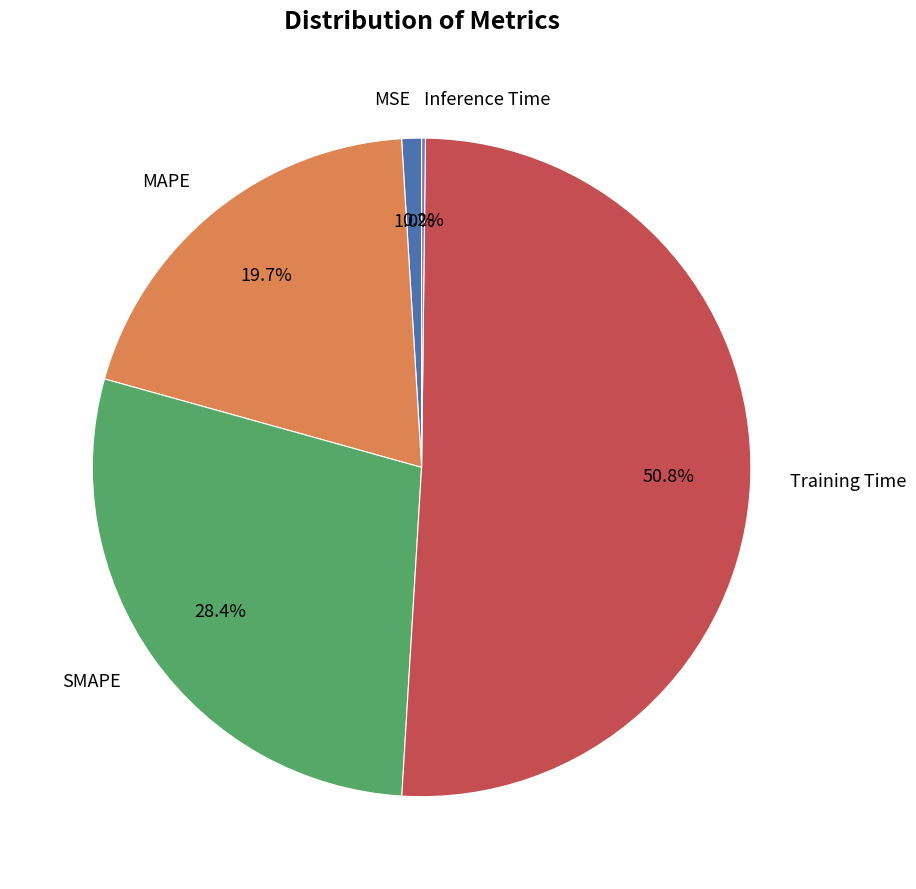

Approximately how many times larger is the value at SMAPE compared to Training Time?

0.6